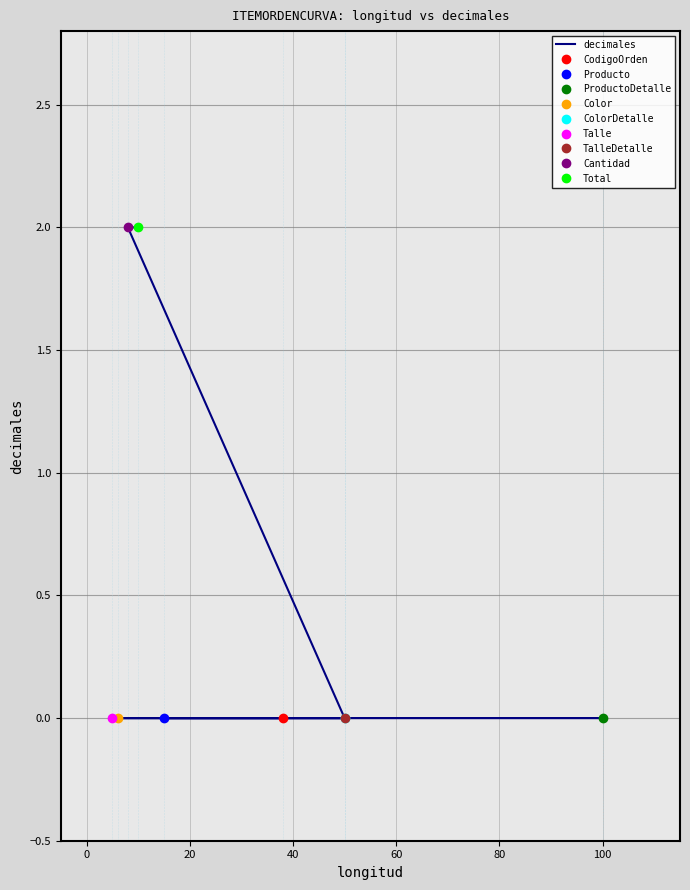

The chart shows a value of -1 at 40. True or false?

False